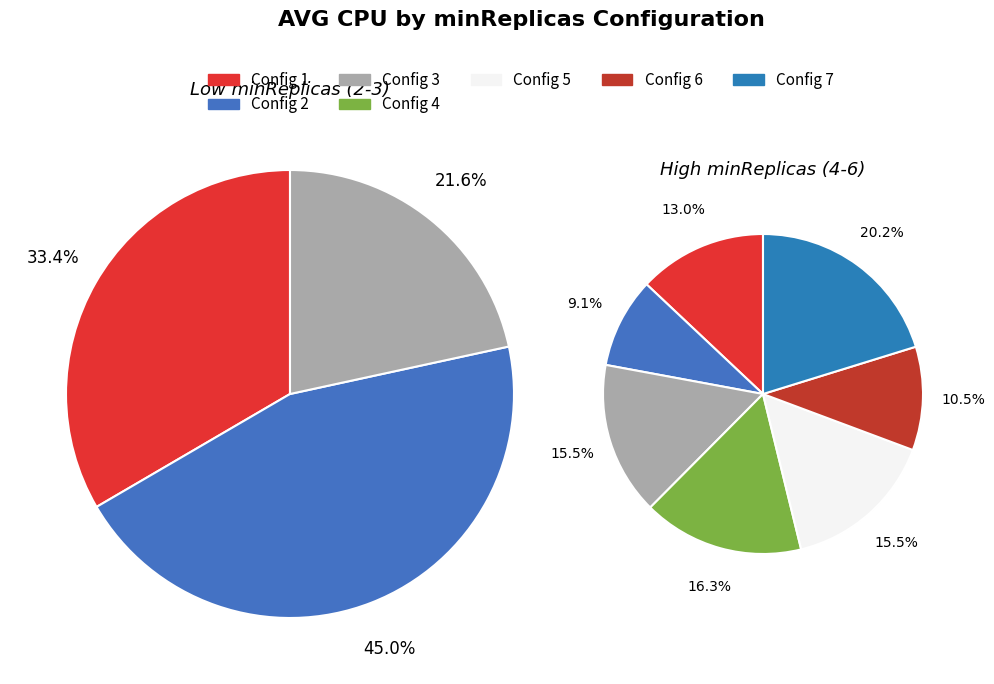

True or false: minReplicas=3 accounts for 22% of the total.

False